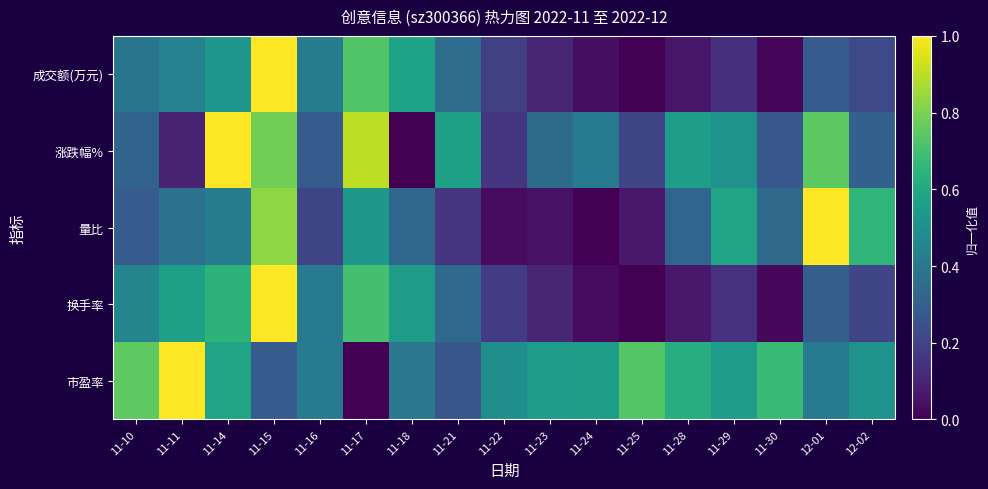

Reading left to right, list all the values displayed in this chart.

成交额(万元): 11-10=0.4	11-11=0.4	11-14=0.5	11-15=1.0	11-16=0.4	11-17=0.7	11-18=0.6	11-21=0.4	11-22=0.2	11-23=0.1	11-24=0.0	11-25=0.0	11-28=0.1	11-29=0.1	11-30=0.0	12-01=0.3	12-02=0.2
涨跌幅%: 11-10=0.3	11-11=0.1	11-14=1.0	11-15=0.8	11-16=0.3	11-17=0.9	11-18=0.0	11-21=0.6	11-22=0.2	11-23=0.4	11-24=0.4	11-25=0.2	11-28=0.6	11-29=0.5	11-30=0.3	12-01=0.7	12-02=0.3
量比: 11-10=0.3	11-11=0.4	11-14=0.4	11-15=0.8	11-16=0.2	11-17=0.5	11-18=0.3	11-21=0.1	11-22=0.0	11-23=0.0	11-24=0.0	11-25=0.1	11-28=0.3	11-29=0.6	11-30=0.3	12-01=1.0	12-02=0.7
换手率: 11-10=0.5	11-11=0.6	11-14=0.6	11-15=1.0	11-16=0.4	11-17=0.7	11-18=0.6	11-21=0.3	11-22=0.2	11-23=0.1	11-24=0.0	11-25=0.0	11-28=0.1	11-29=0.1	11-30=0.0	12-01=0.3	12-02=0.2
市盈率: 11-10=0.8	11-11=1.0	11-14=0.6	11-15=0.3	11-16=0.4	11-17=0.0	11-18=0.4	11-21=0.3	11-22=0.5	11-23=0.6	11-24=0.6	11-25=0.7	11-28=0.6	11-29=0.6	11-30=0.7	12-01=0.4	12-02=0.5